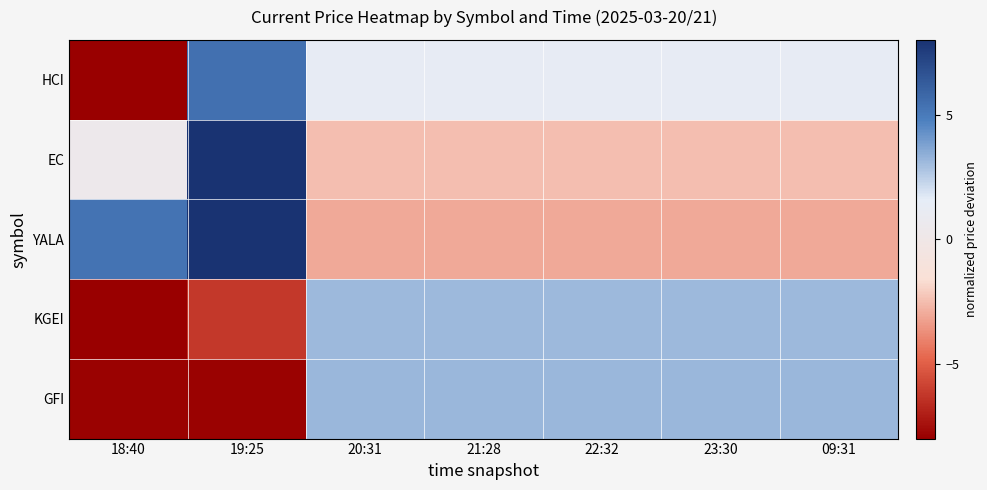

Which series has the largest range (max minus min)?

HCI